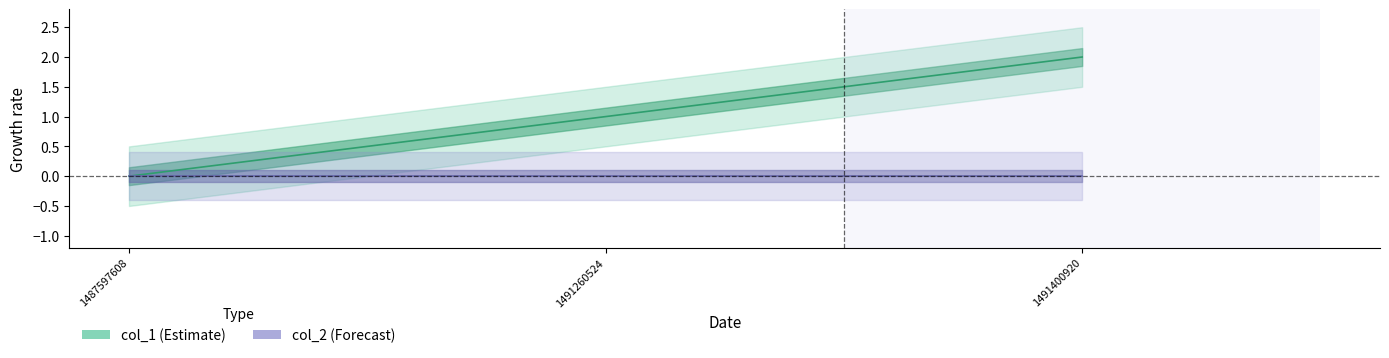

Is it true that the value at 1491260524 is 1?

True